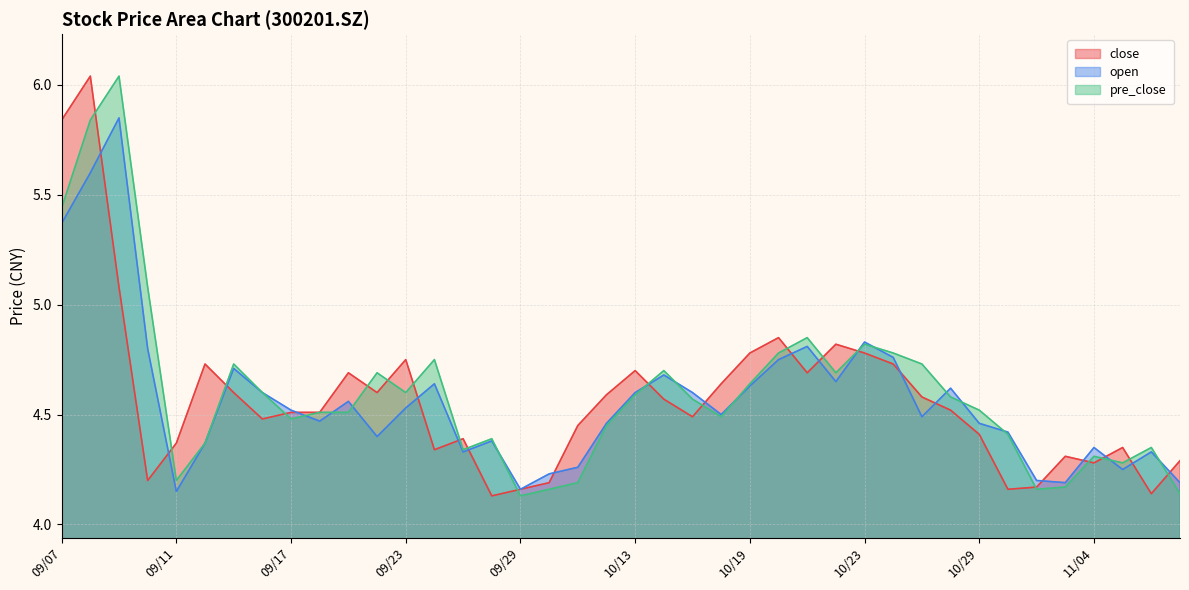

The pre_close series shows 7.9 at 10/23. True or false?

False